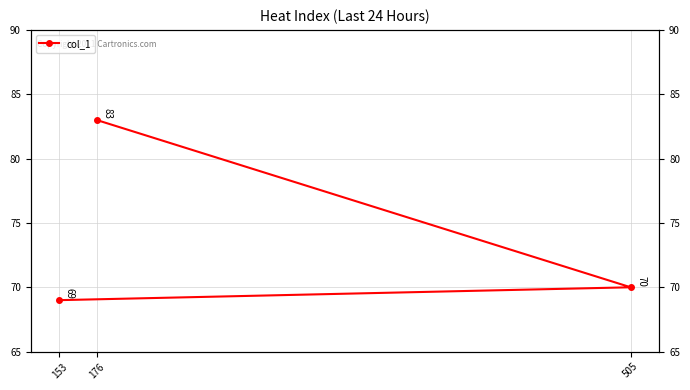

Does the chart display data point markers on the line(s)?

Yes